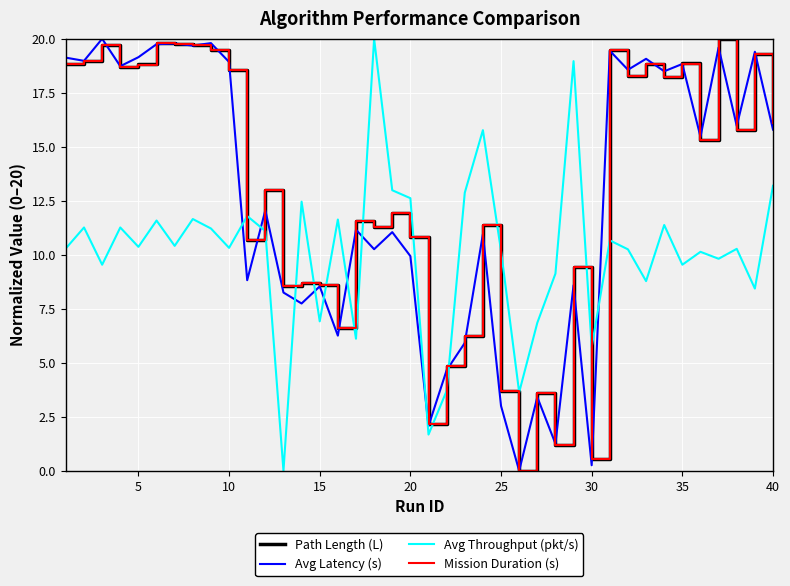

What is the difference between the maximum and minimum values in the Path Length (L) series?

20.0